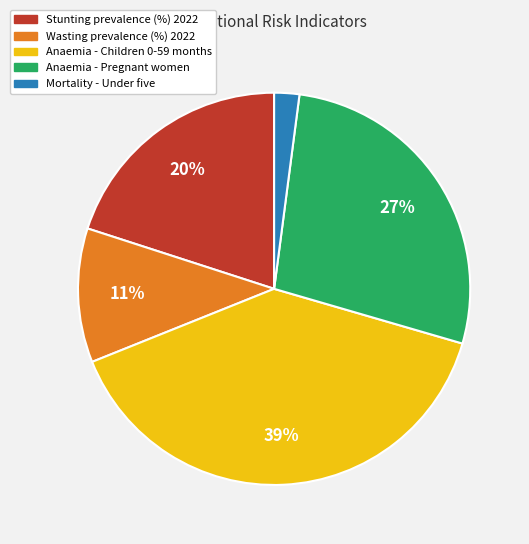

Does Stunting prevalence (%) 2022 represent more than half of the total?

No